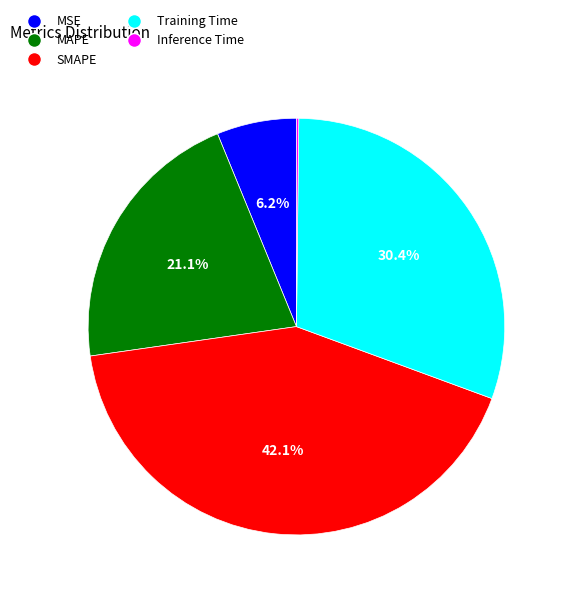

Is there a majority slice in this chart?

No